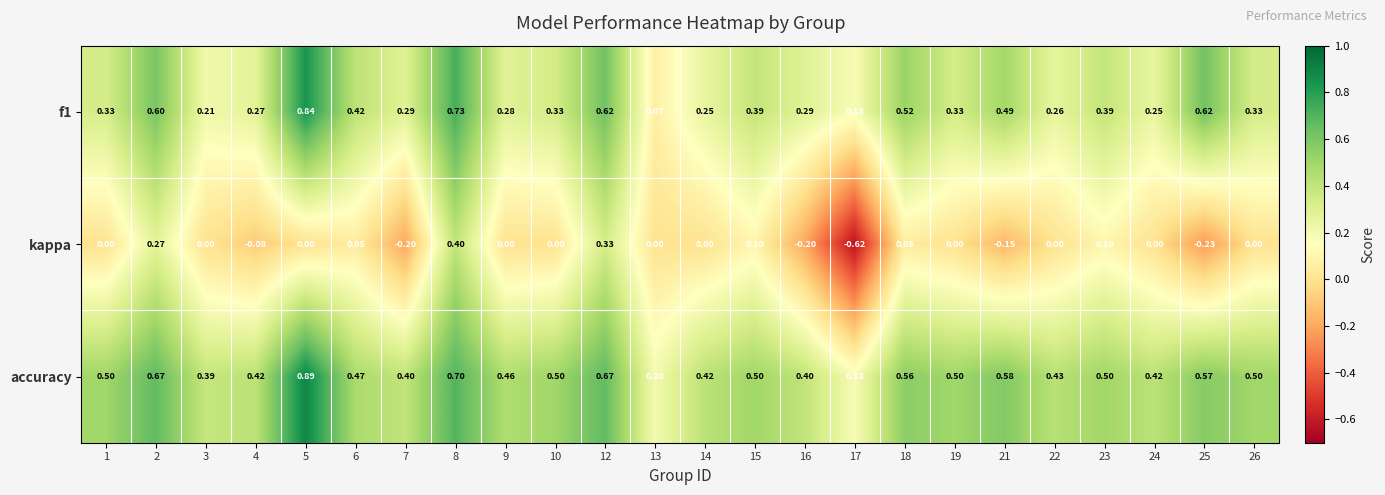

Which series has the largest total across all categories?

accuracy